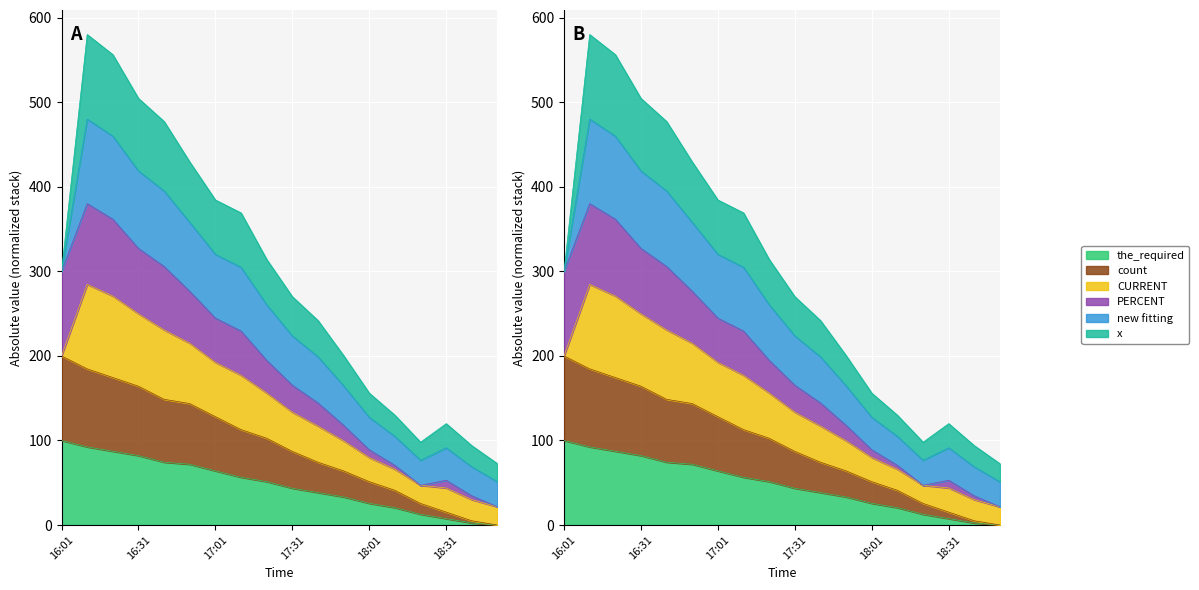

At which category is the sum across all series the highest?

16:01